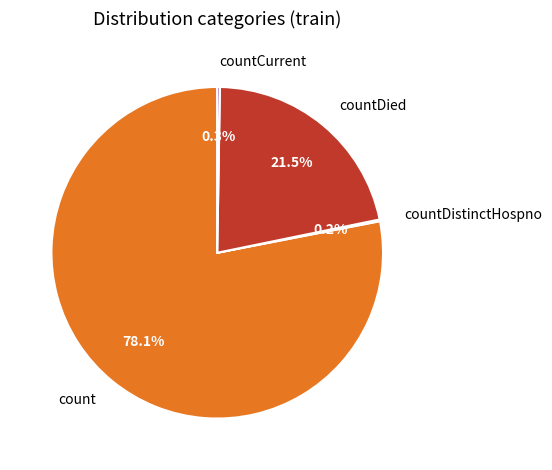

Is the sum of countDied and count greater than half?

Yes